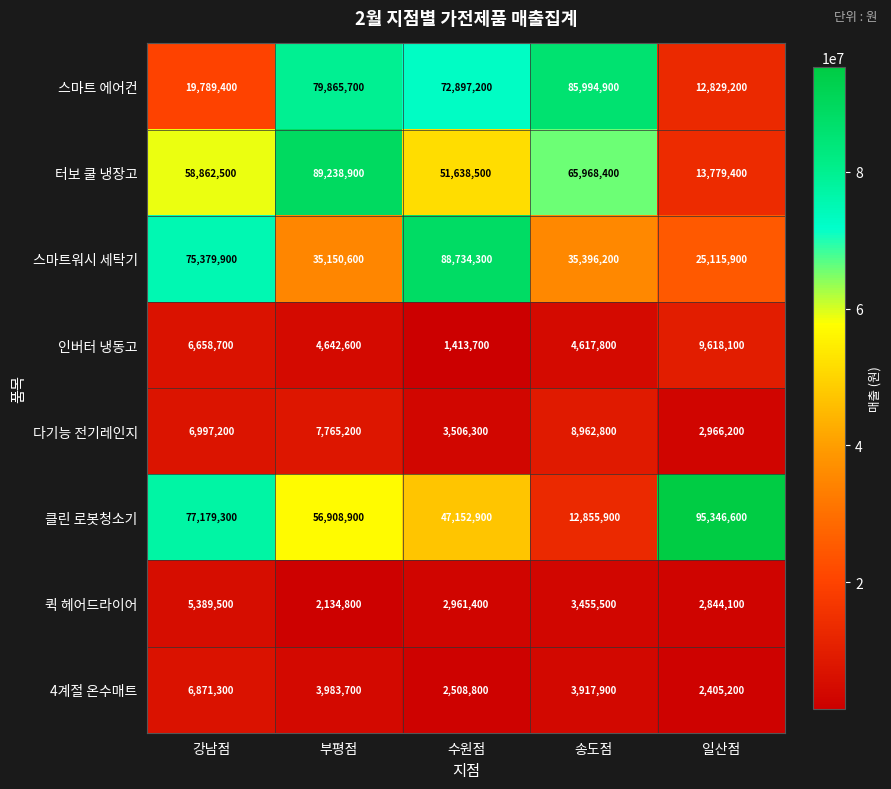

Rank the categories by 터보 쿨 냉장고 value from lowest to highest.

일산점, 수원점, 강남점, 송도점, 부평점